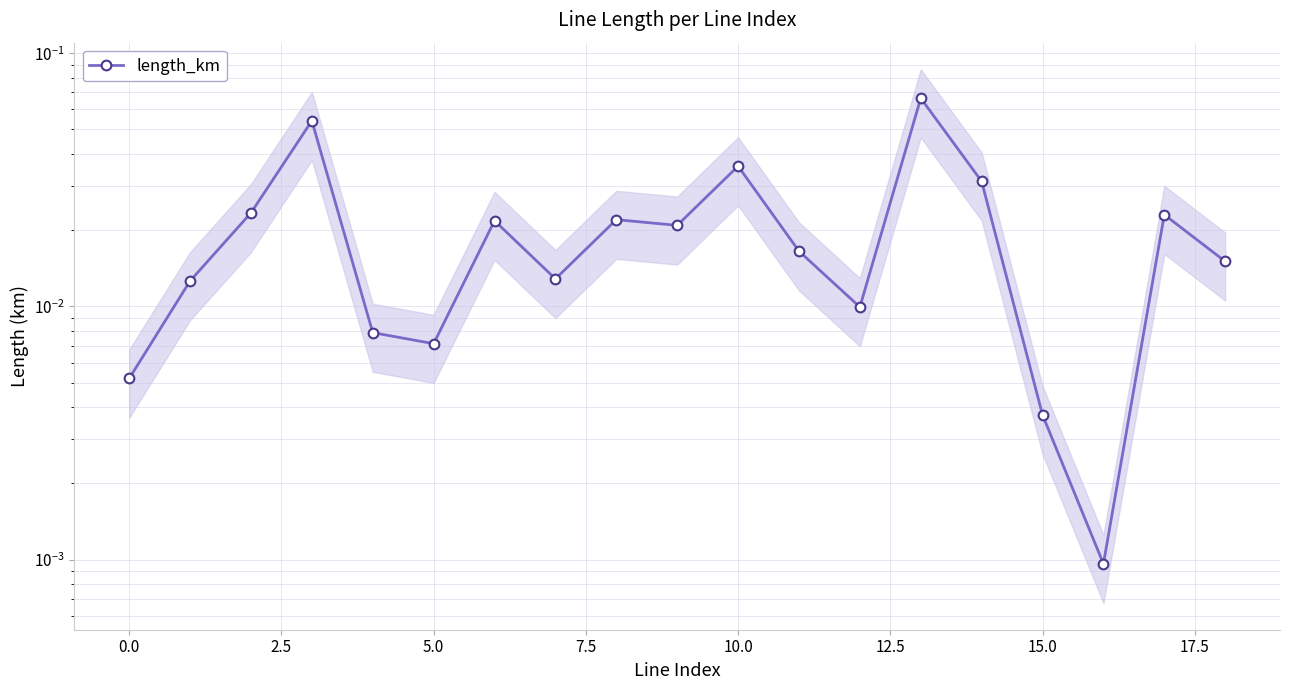

Is it true that the value at 5.0 is 0.1?

False